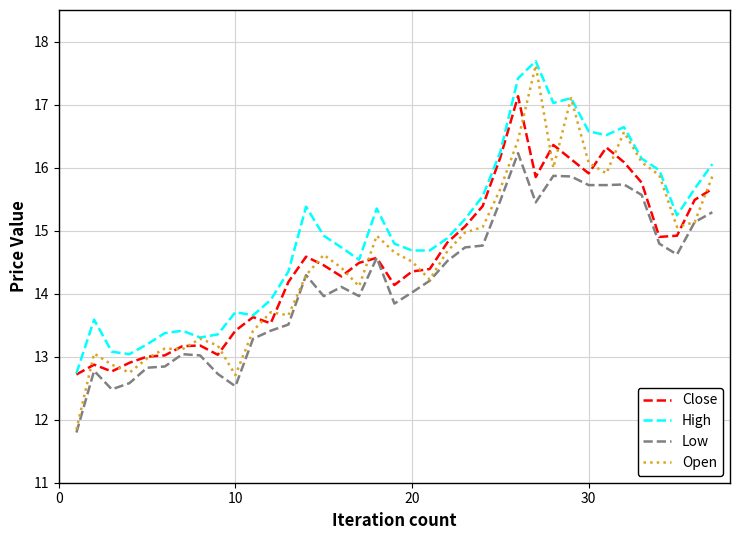

What is the minimum value shown in the chart?

11.8